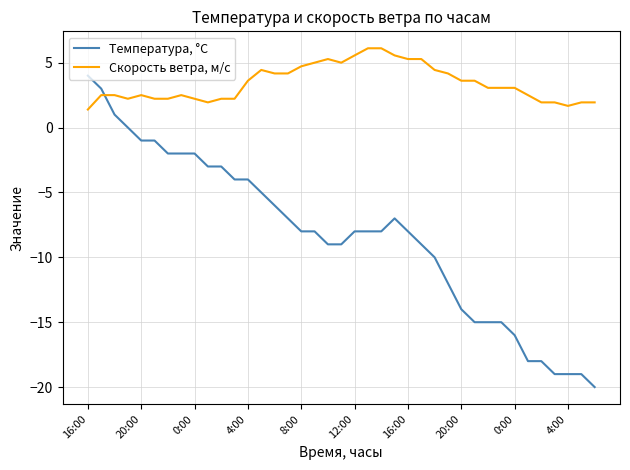

Which series has the widest spread of values?

Температура, °C